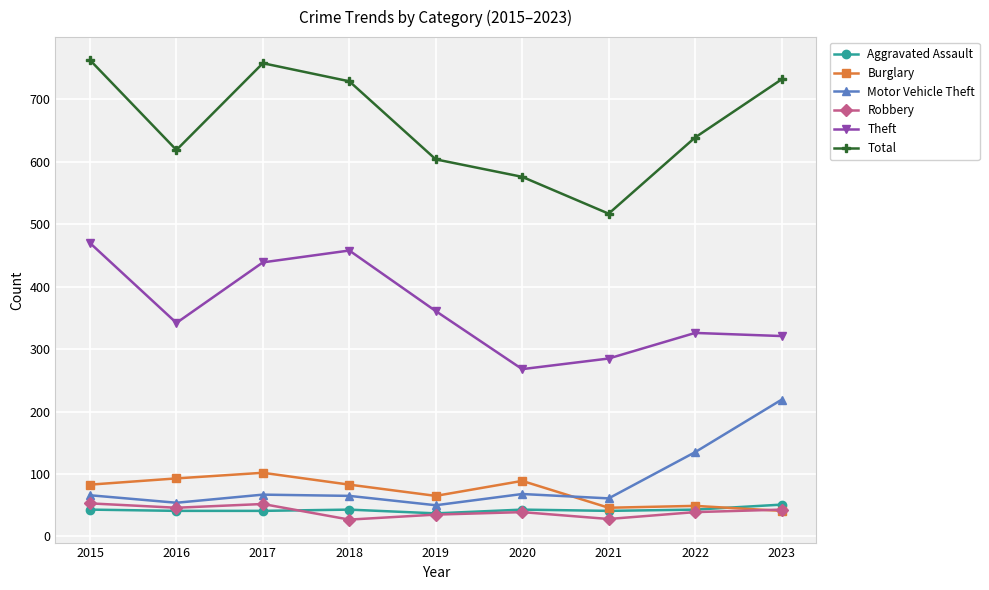

Which series has the widest spread of values?

Total